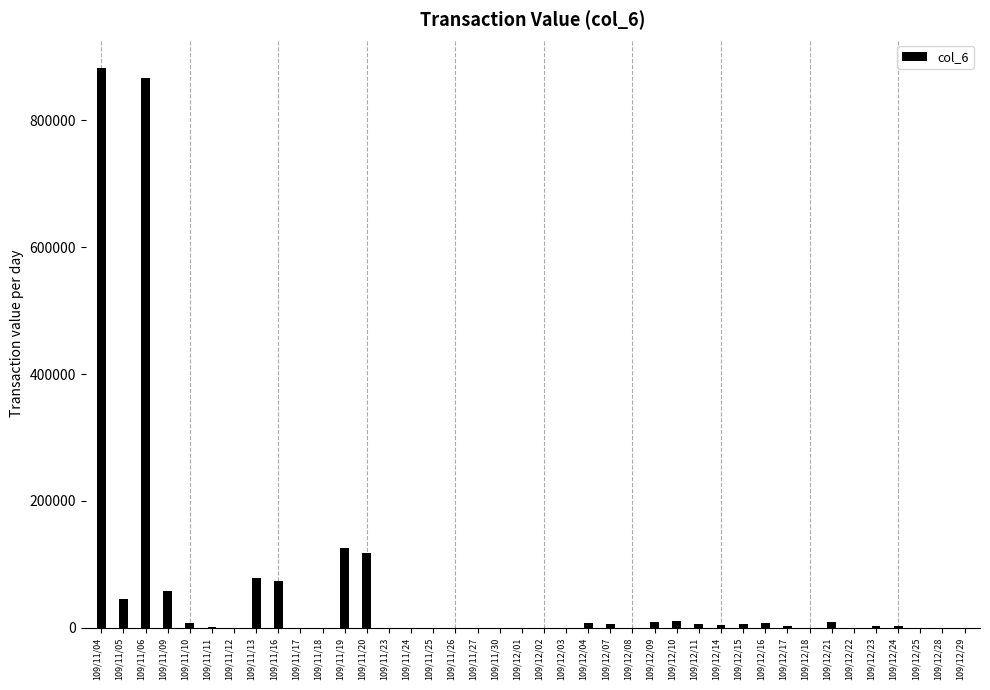

Is it true that the value at 109/11/24 is 0?

True